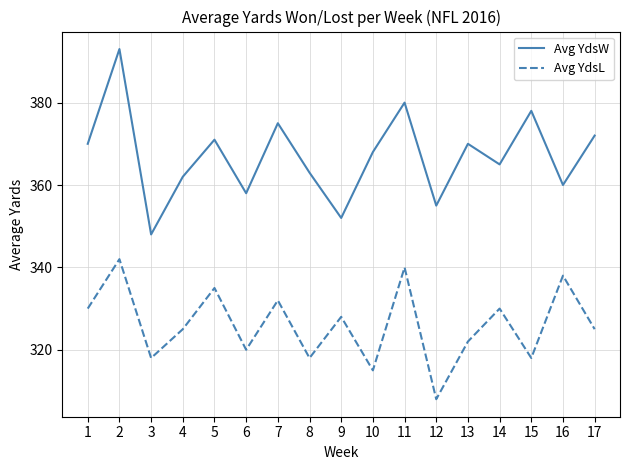

Which series changed the most between 11 and 15?

Avg YdsL